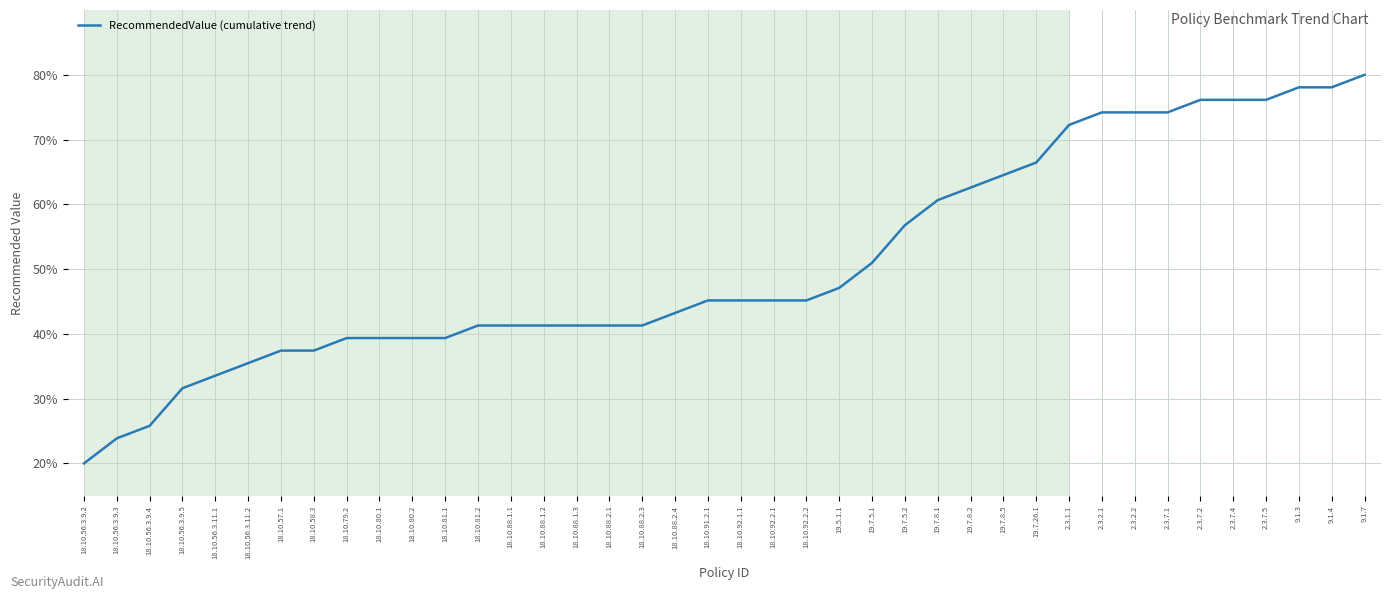

What is the difference between the maximum and minimum values?

60.0